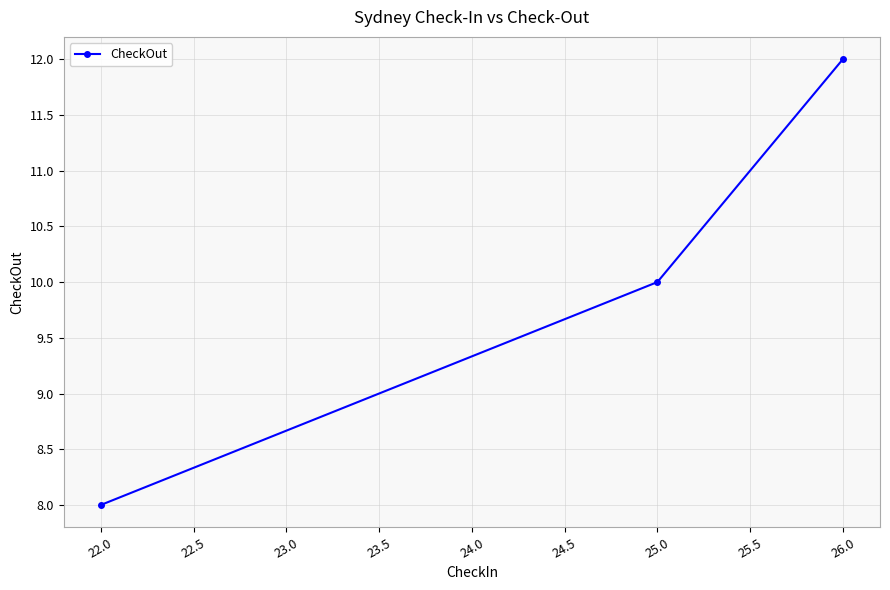

Which category has the lowest value across all series?

22.0